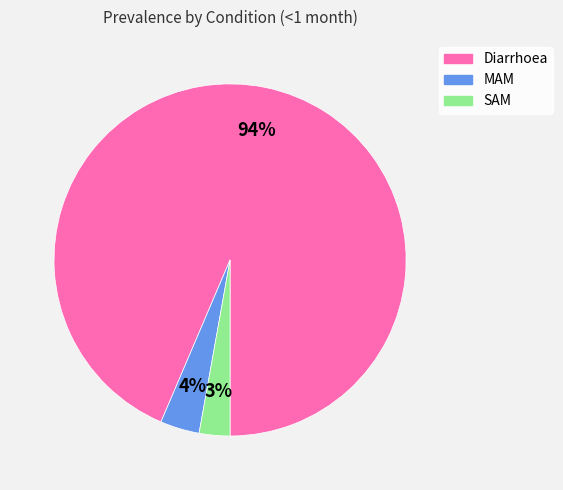

Does SAM represent more than half of the total?

No